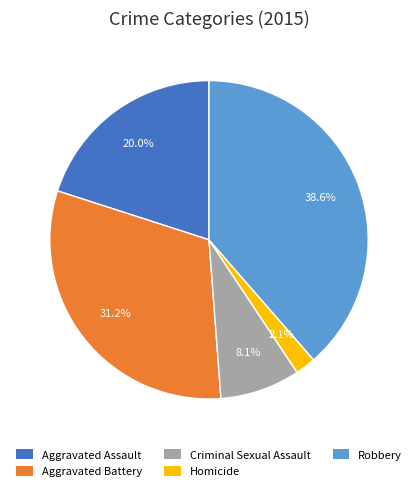

To the nearest percent, what percentage of the pie is Aggravated Assault?

20%